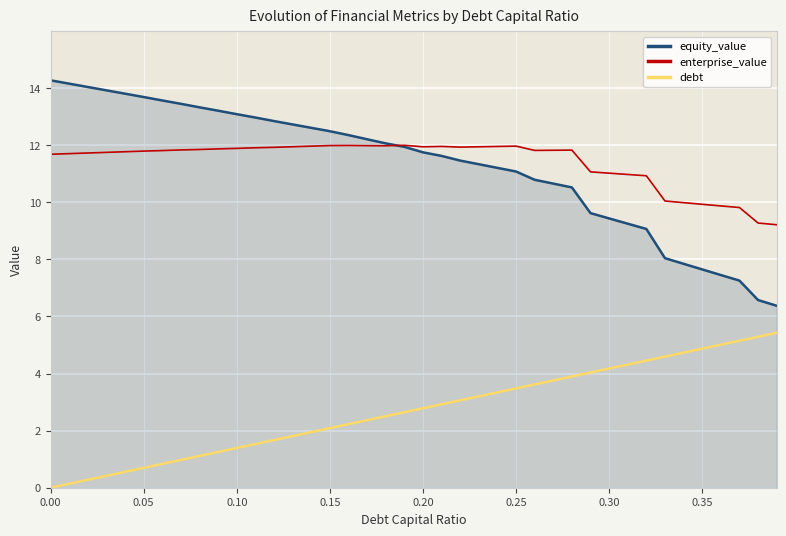

What is the maximum value for equity_value?

14.3